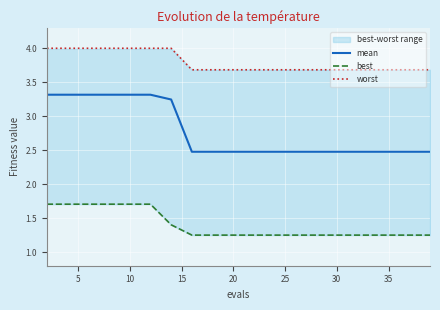

What is the minimum value shown in the chart?

1.3